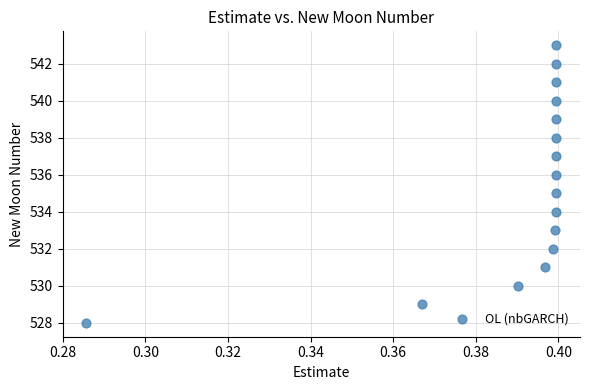

What is the range of Y values (max minus min)?

15